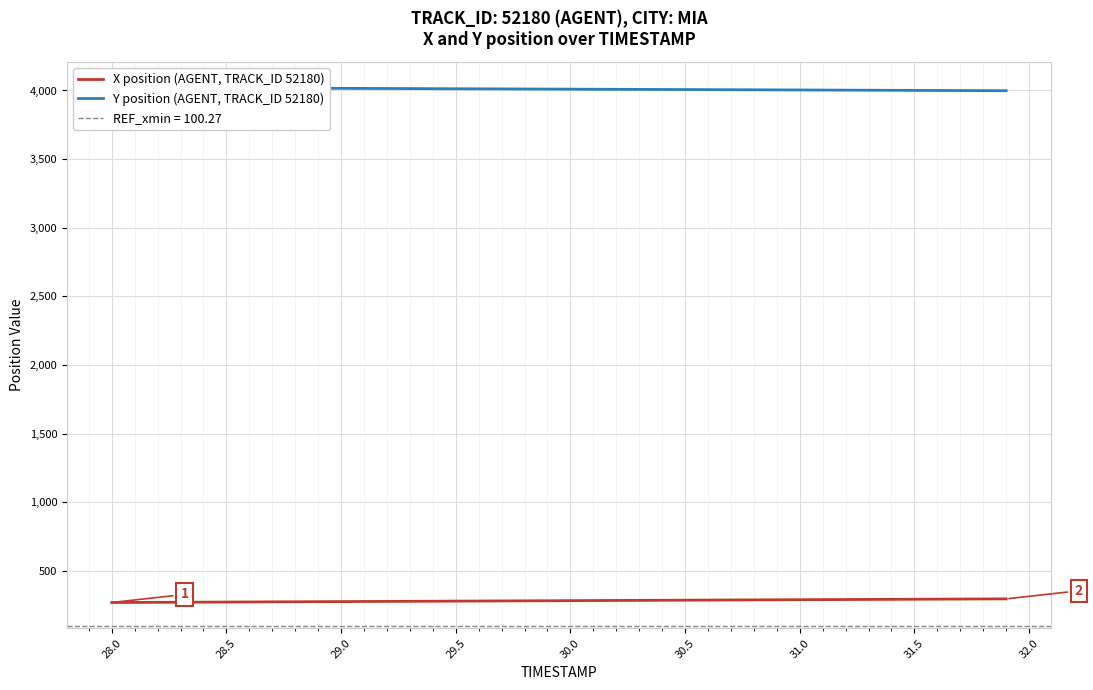

True or false: X position (AGENT, TRACK_ID 52180) and Y position (AGENT, TRACK_ID 52180) intersect in this chart.

False